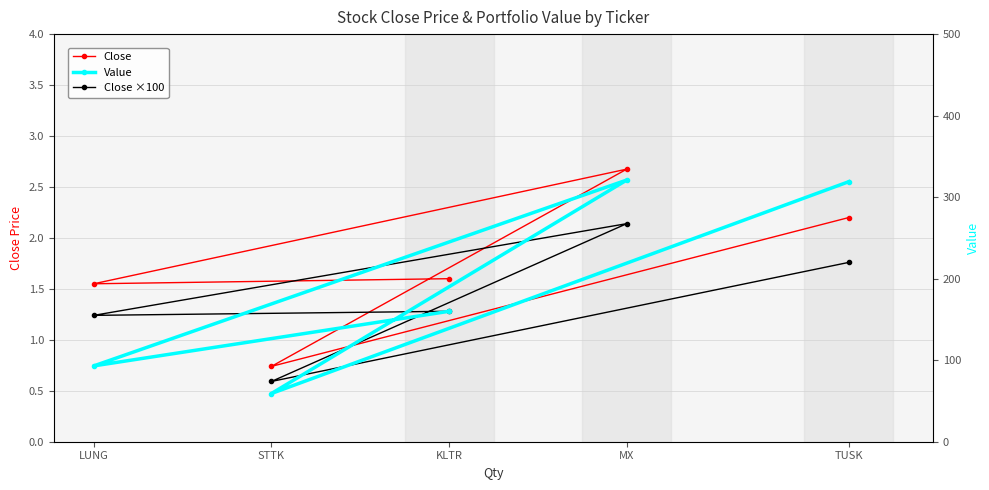

How many data points does each series have?

5